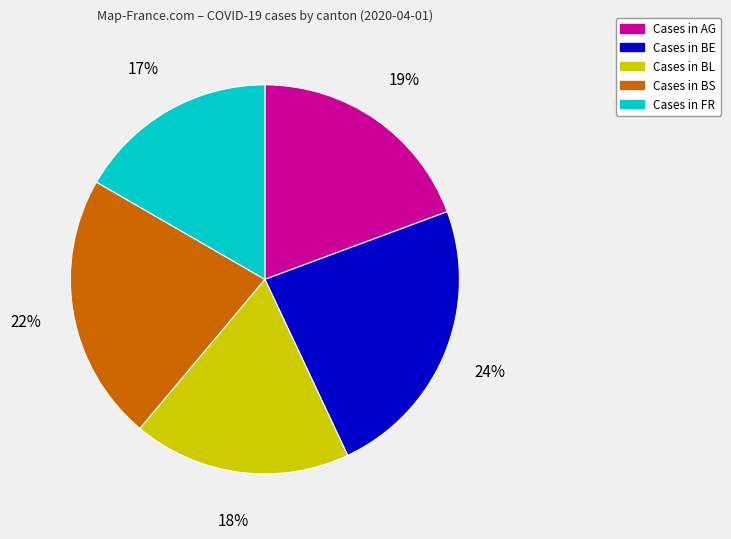

To the nearest percent, what is the average slice percentage?

20%